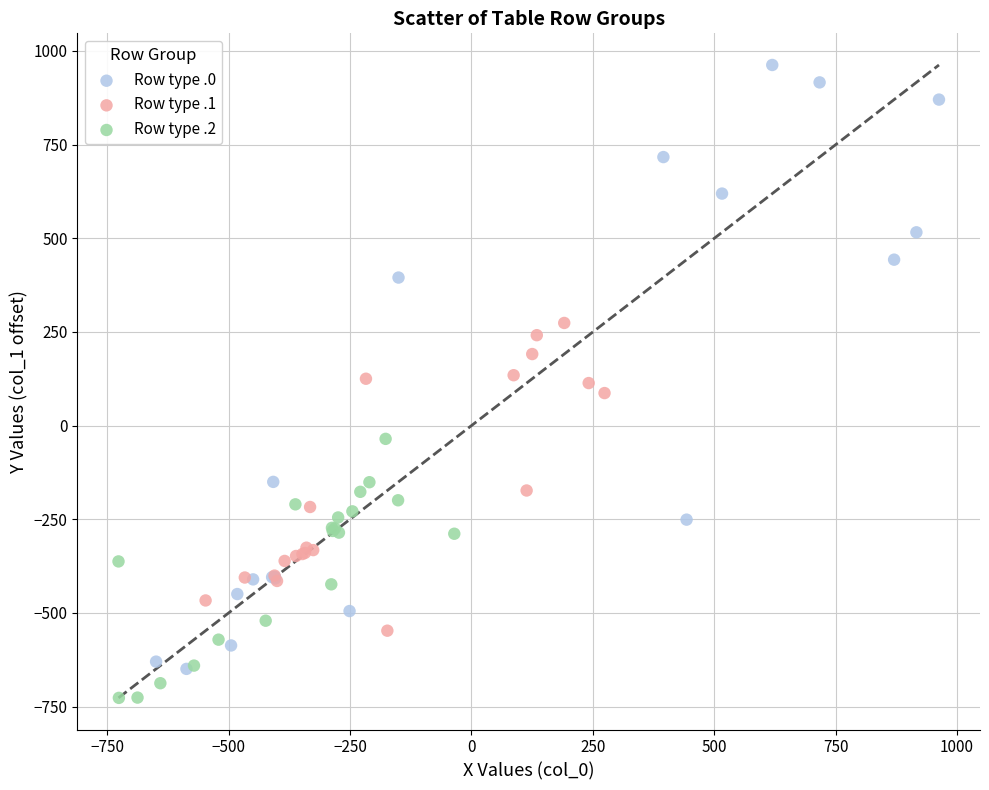

Which series contains the highest Y value?

Row type .0